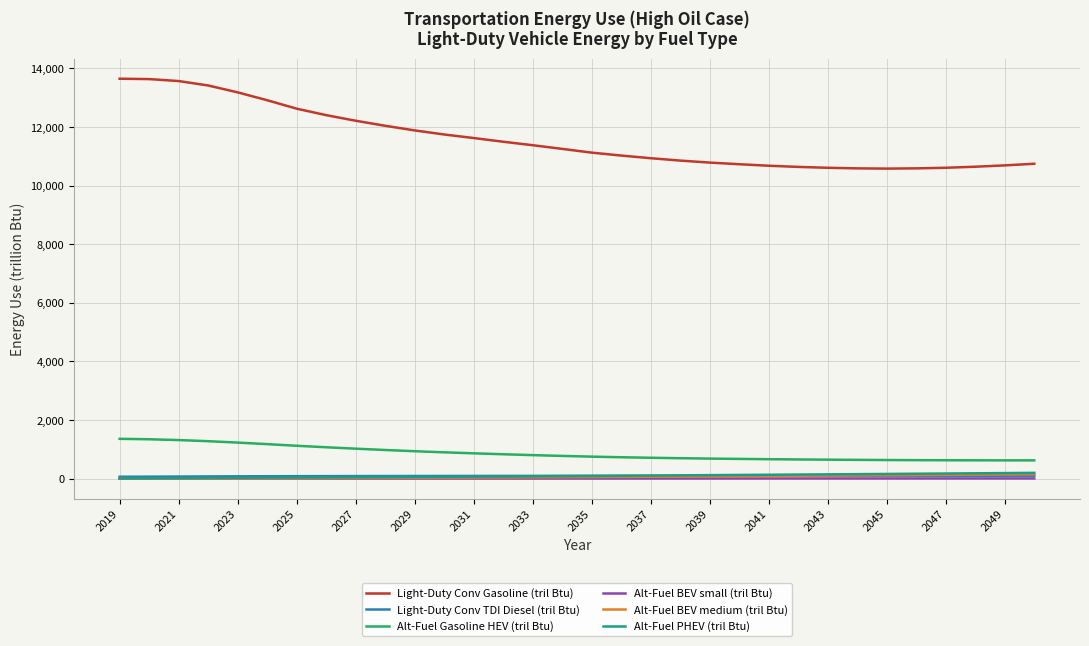

What is the lowest value of the Alt-Fuel Gasoline HEV (tril Btu) series?

622.7